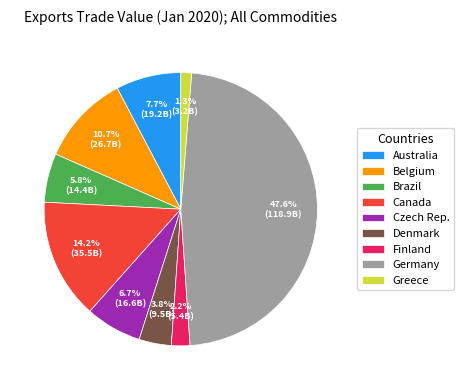

What percentage is the Czech Rep. slice, to the nearest percent?

7%